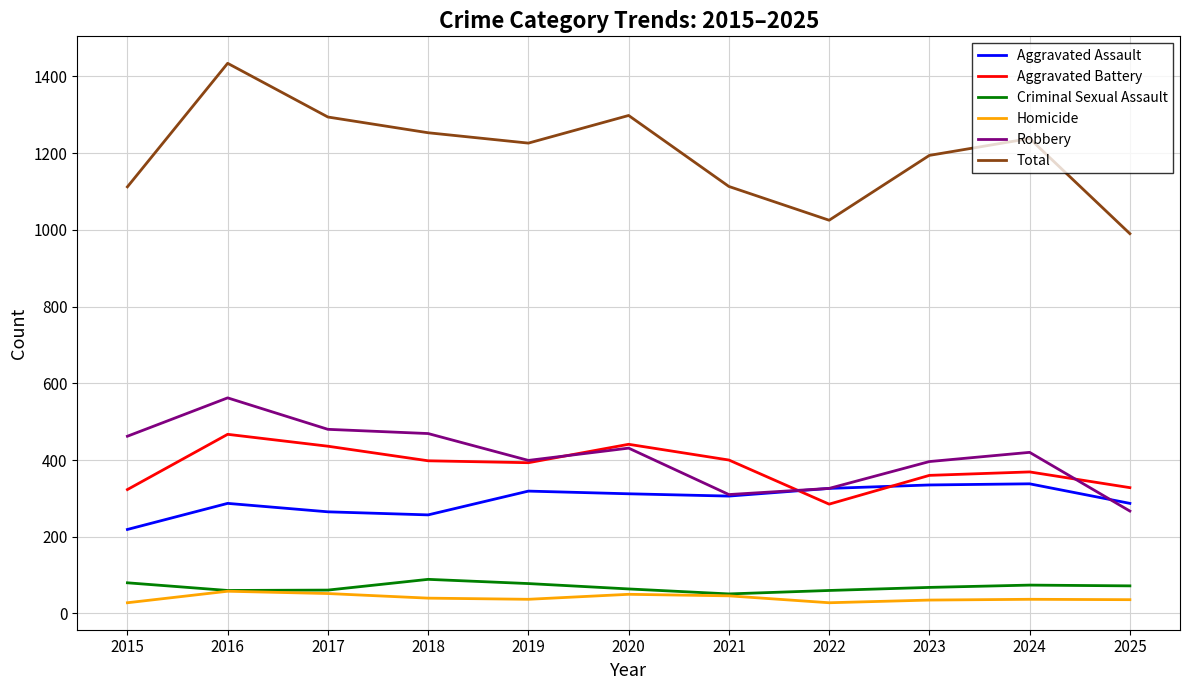

How many series are shown in this chart?

6